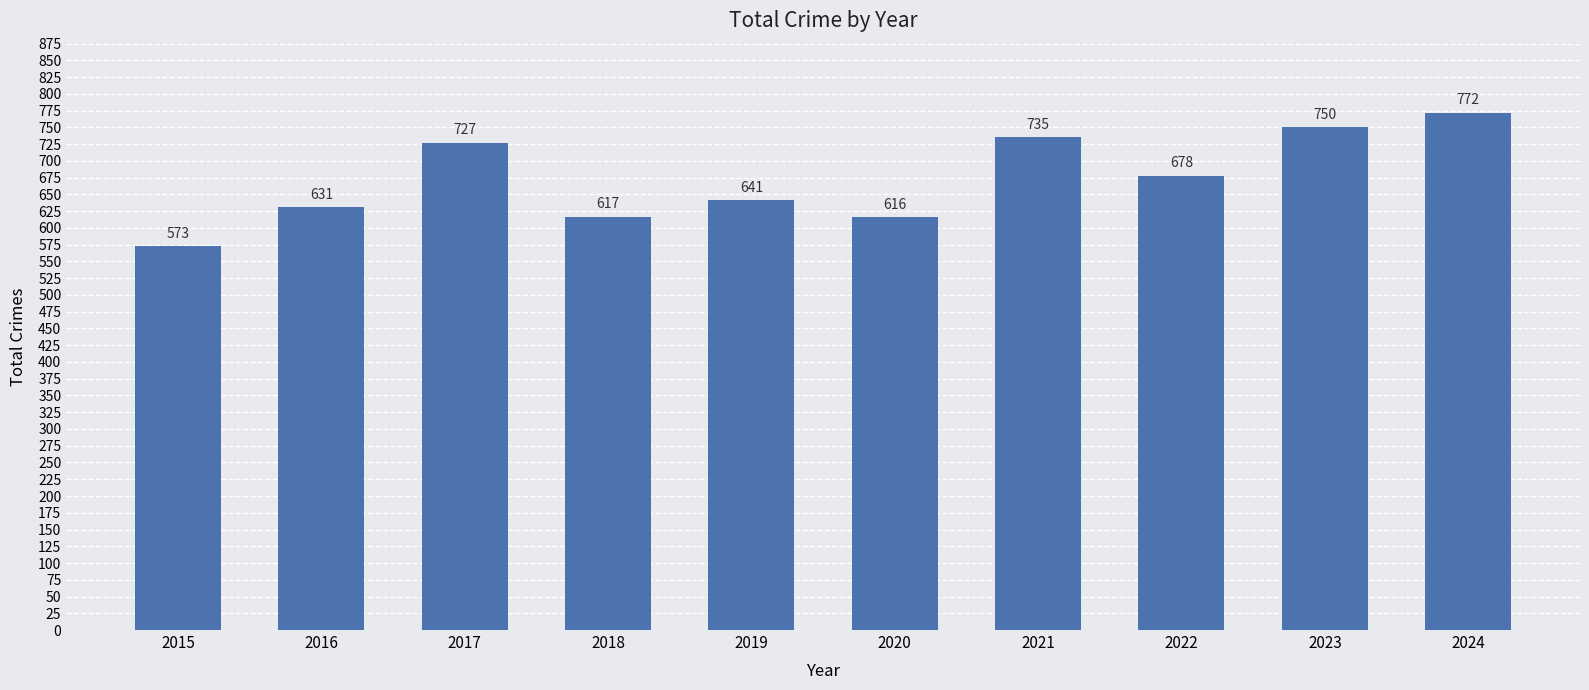

What is the value of the 9th bar from the left?

750